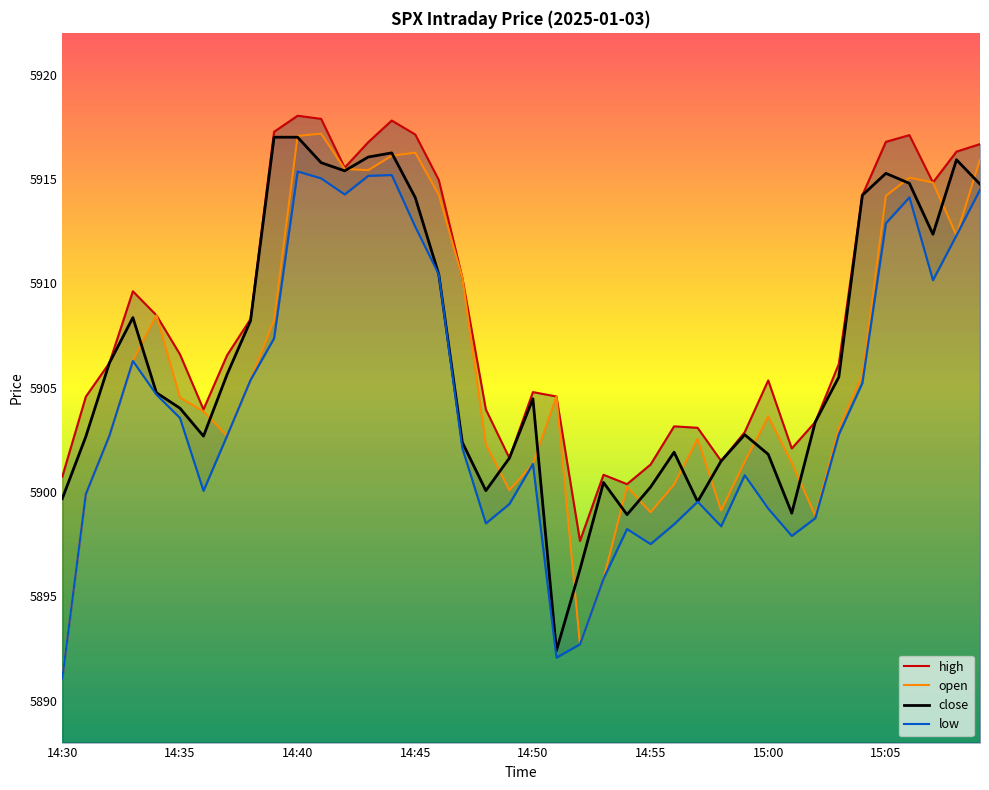

What position from the right is 13?

27